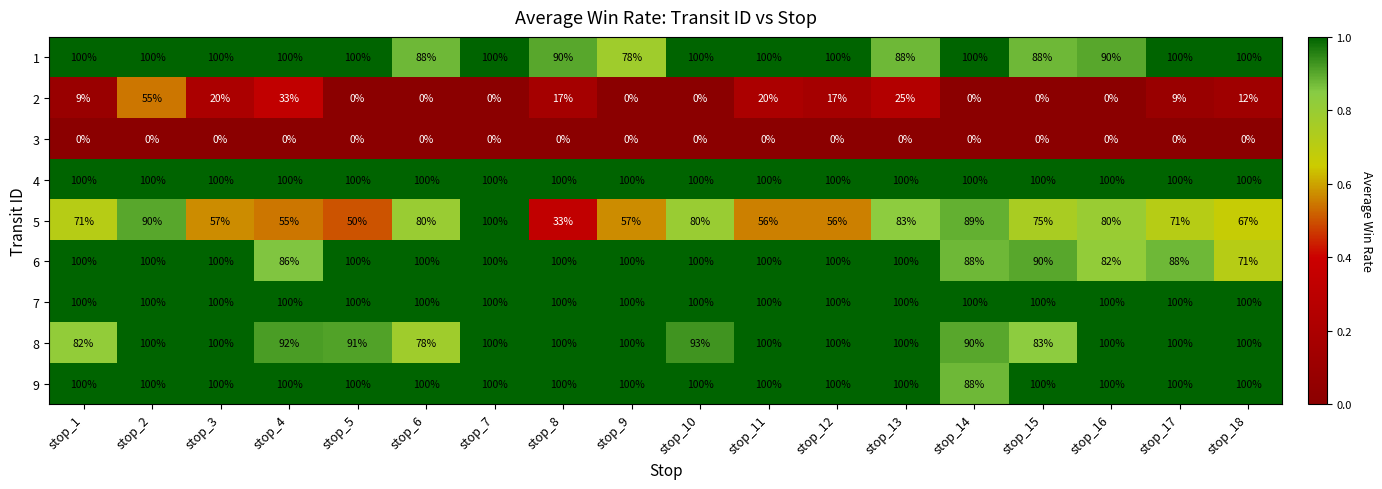

True or false: 3 has a value of 0 at stop_7.

True